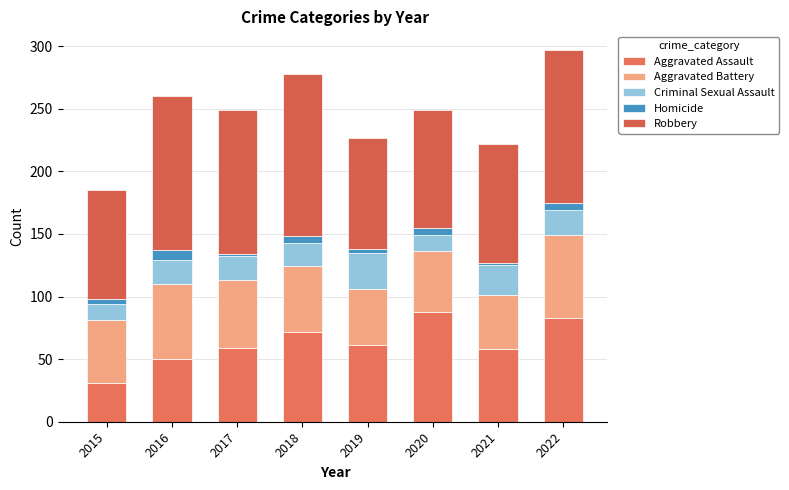

Between 2019 and 2020, which series saw the biggest shift?

Aggravated Assault